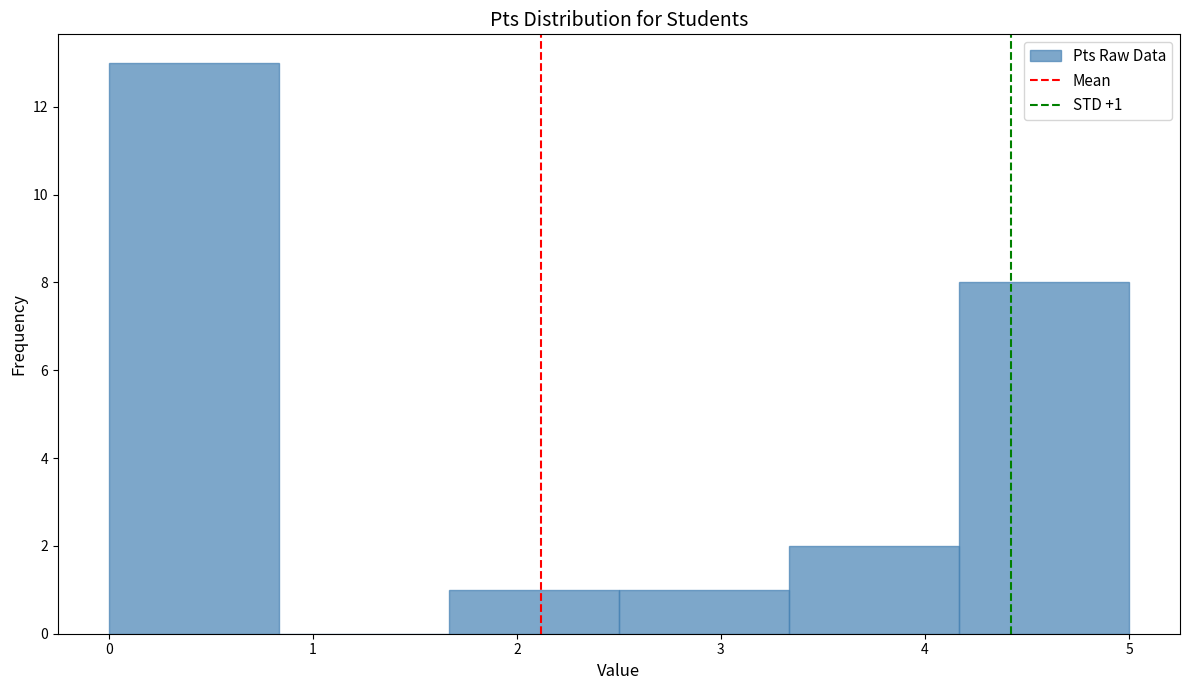

Which range on the x-axis has the tallest bar?

0.0 to 0.8